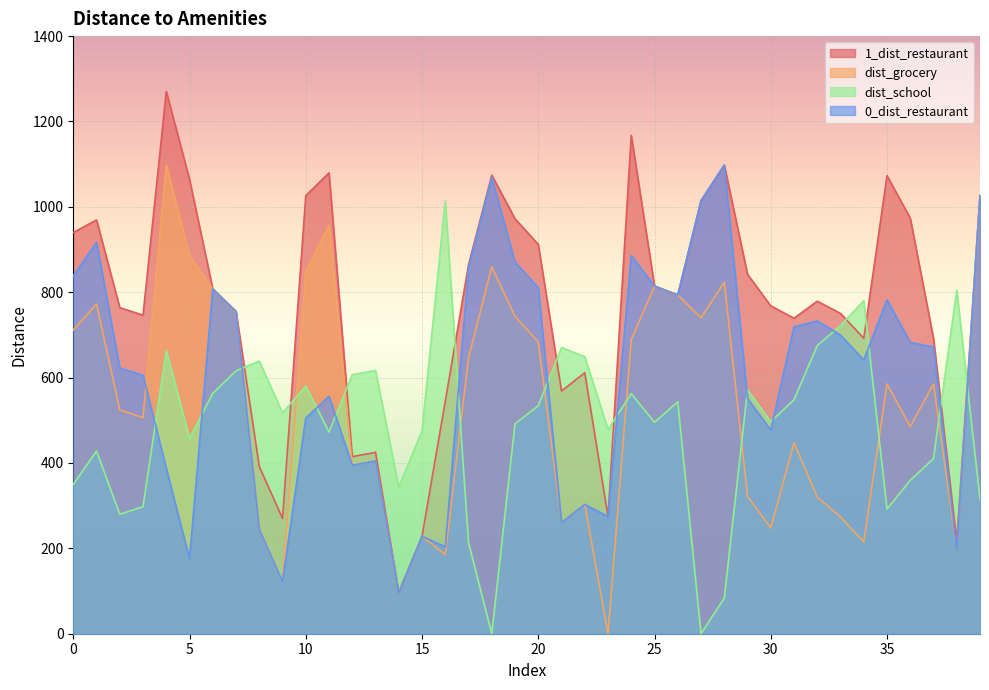

Is it true that 0_dist_restaurant equals 346.8 at 21?

False